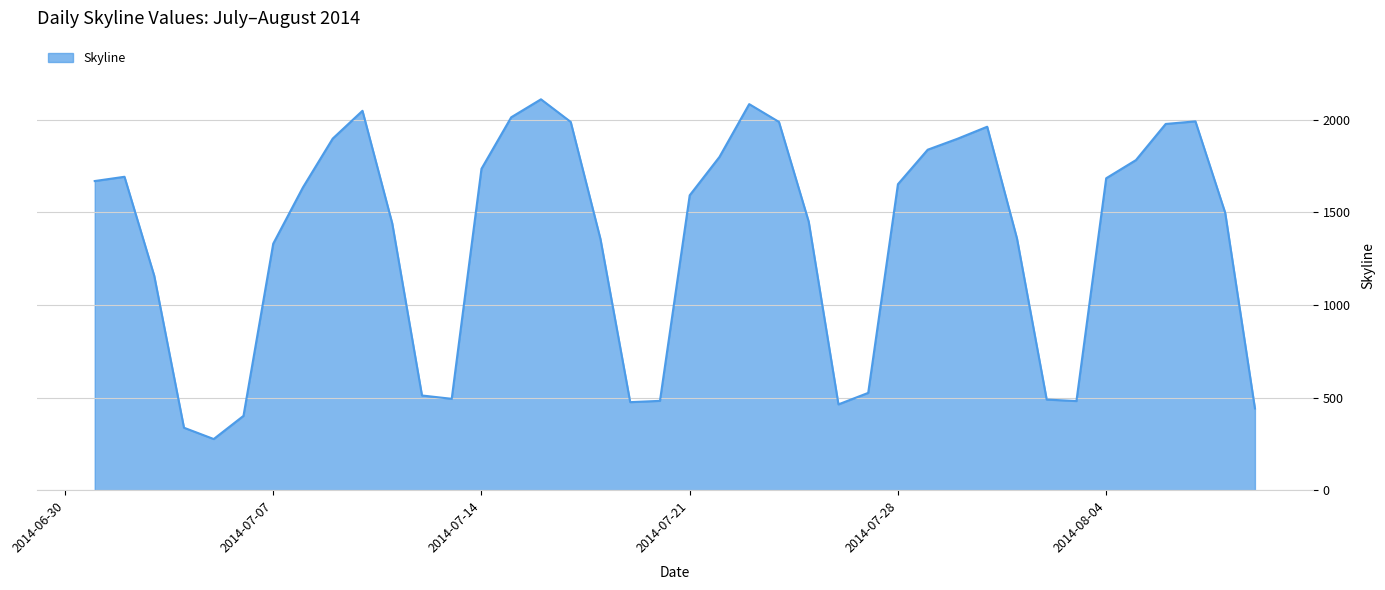

Count the number of data series in this chart.

1